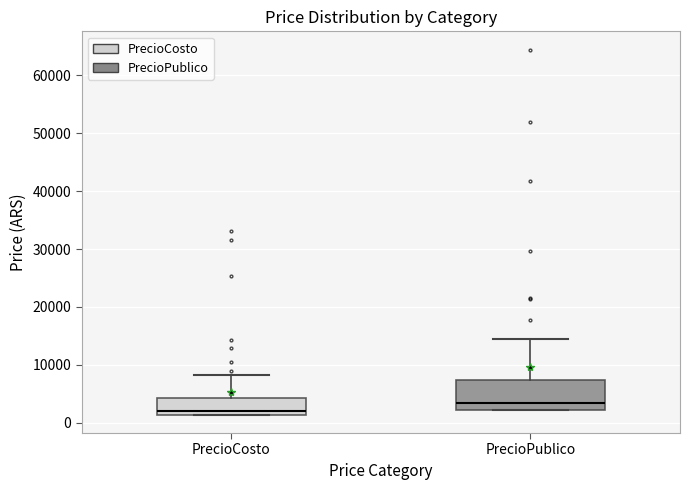

Which box has the highest median line?

PrecioPublico